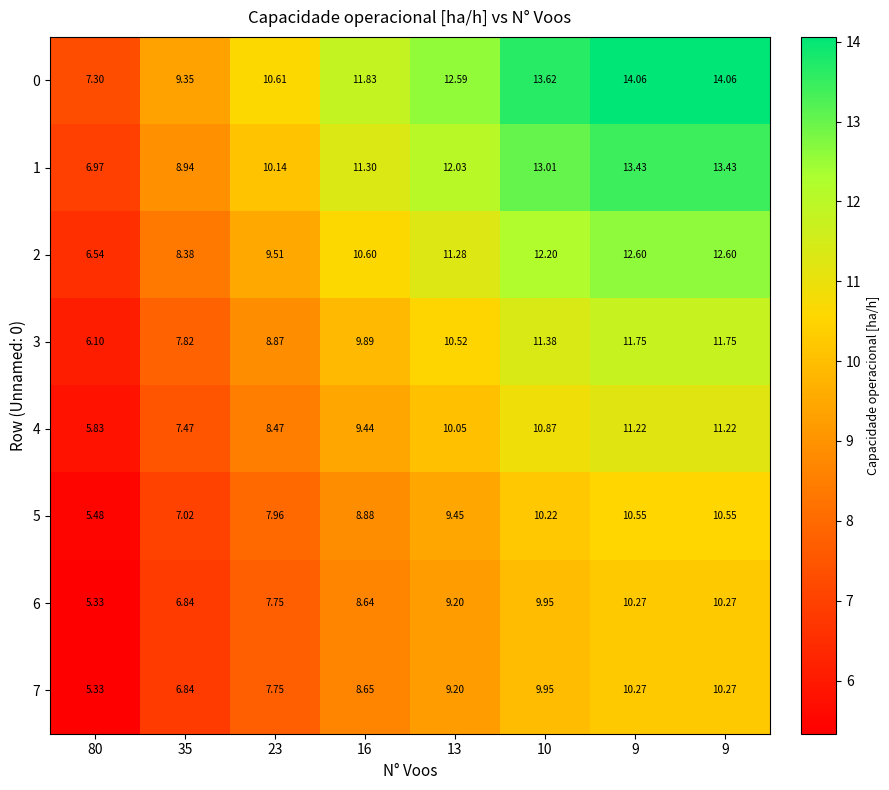

Count the number of data series in this chart.

8